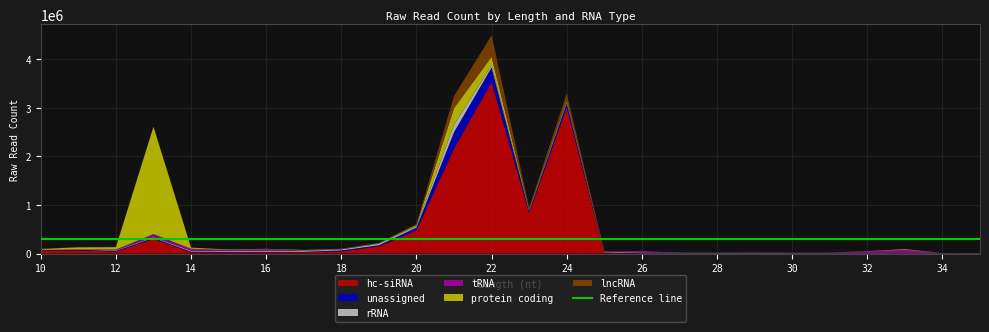

Reading left to right, transcribe all the data shown in this chart.

hc-siRNA: 10=62673	11=65690	12=39511	13=300381	14=25817	15=22508	16=25757	17=25237	18=43838	19=146495	20=475953	21=2162813	22=3526042	23=839664	24=3007270	25=19152	26=582	27=317	28=327	29=505	30=391	31=1365	32=1407	33=2782	34=215	35=245
unassigned: 10=7713	11=13841	12=16133	13=22232	14=14134	15=13532	16=10638	17=11090	18=20919	19=25126	20=59446	21=337095	22=307354	23=35909	24=92322	25=6156	26=5356	27=4820	28=4004	29=3774	30=3555	31=4173	32=3861	33=3451	34=3328	35=2614
rRNA: 10=4283	11=7449	12=11400	13=13981	14=18089	15=19256	16=22358	17=20961	18=19367	19=26873	20=25205	21=150662	22=40128	23=15387	24=16397	25=13483	26=11677	27=10208	28=9466	29=9531	30=7505	31=6313	32=5991	33=6422	34=5419	35=5959
tRNA: 10=1230	11=1457	12=14467	13=64709	14=41375	15=18205	16=32207	17=6358	18=9069	19=1328	20=2453	21=2271	22=1002	23=1075	24=703	25=2640	26=33728	27=884	28=2150	29=8149	30=6042	31=7208	32=34451	33=64253	34=584	35=1361
protein coding: 10=18150	11=40880	12=50795	13=2210945	14=21618	15=9779	16=5865	17=9165	18=3298	19=11556	20=21424	21=344077	22=178757	23=14852	24=29228	25=765	26=1724	27=510	28=421	29=503	30=702	31=1191	32=3412	33=13228	34=148	35=66
lncRNA: 10=3322	11=3979	12=4823	13=2195	14=1995	15=1100	16=1286	17=1748	18=2416	19=9329	20=23390	21=247971	22=442771	23=37939	24=152258	25=1064	26=107	27=113	28=100	29=151	30=146	31=119	32=163	33=281	34=128	35=257